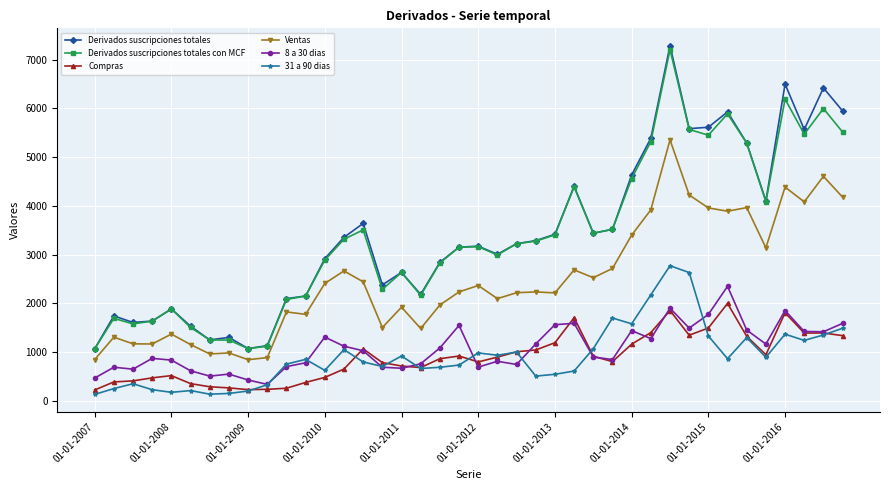

Does the chart have visible grid lines?

Yes